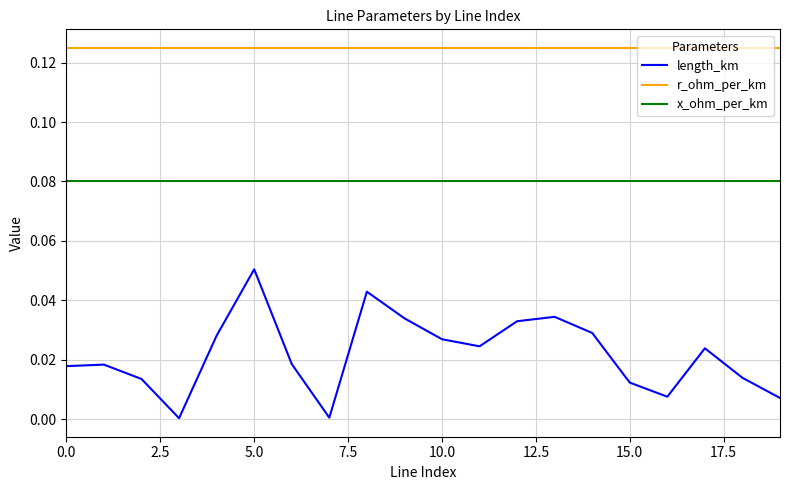

List the series in order of their overall mean, lowest first.

length_km, x_ohm_per_km, r_ohm_per_km